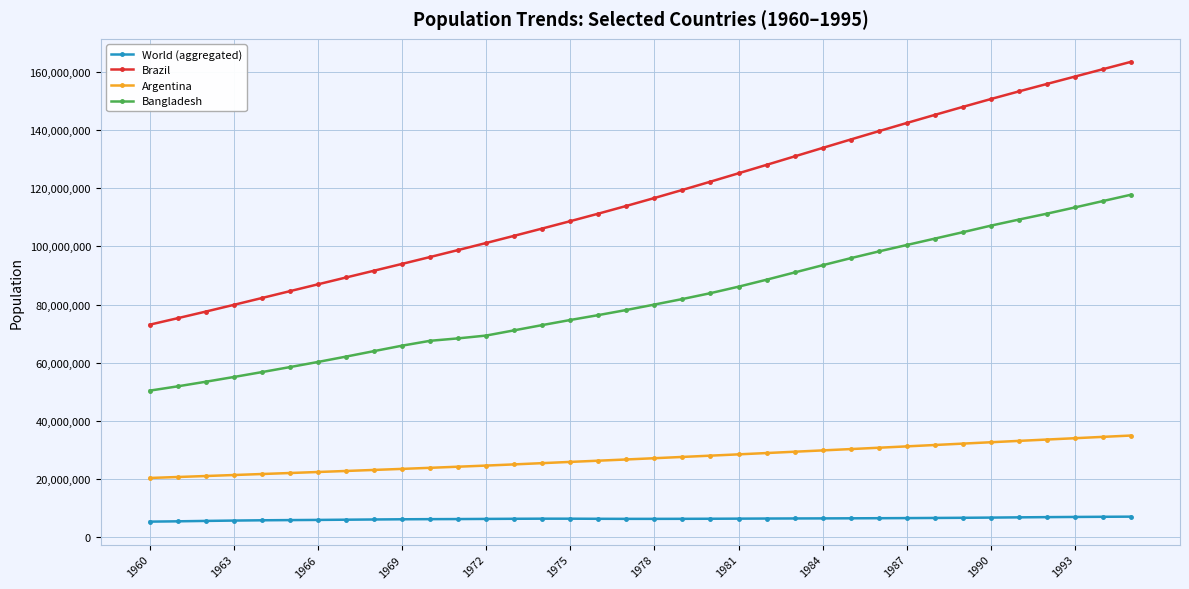

What is the value of the Brazil point at the 25th from the left?

133888775